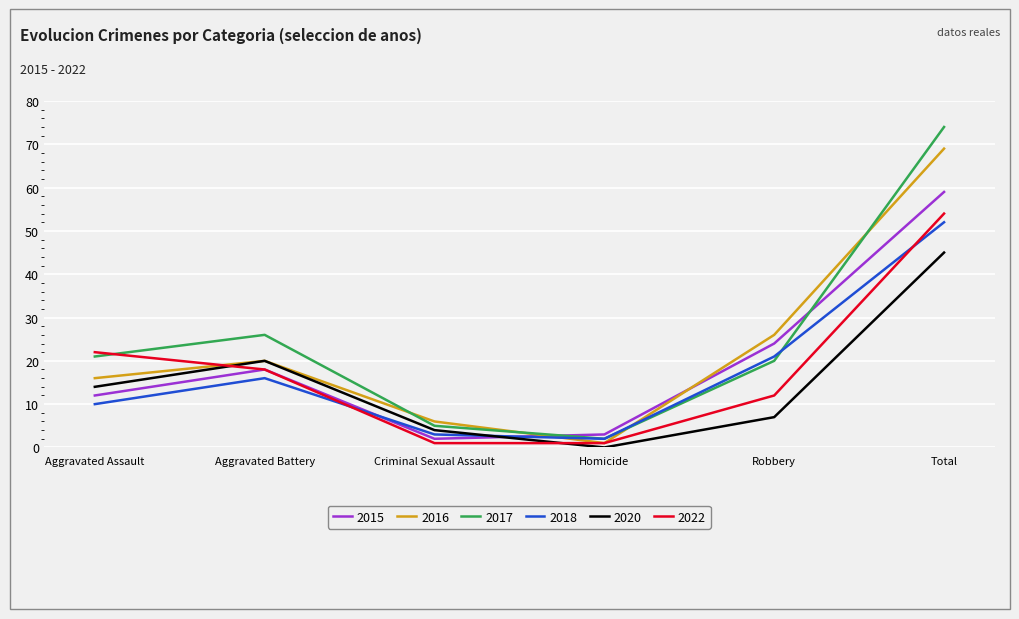

At which category does the chart reach its peak across all series?

Total